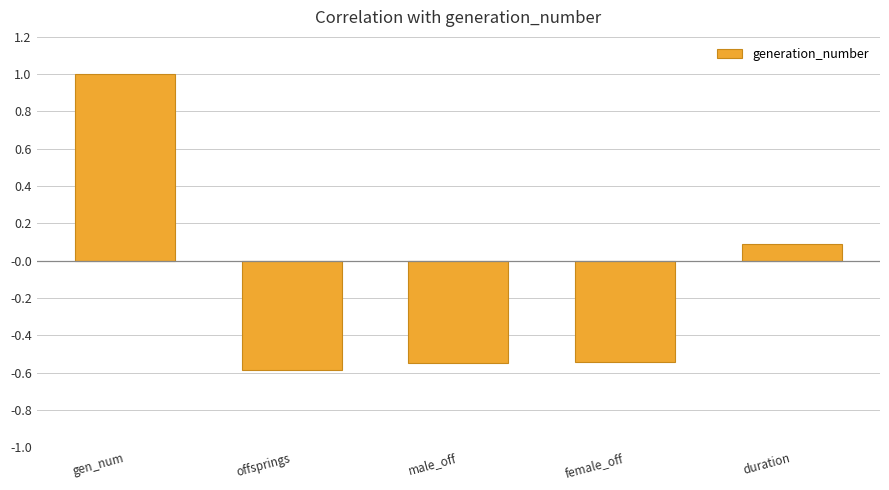

How many bars are there in total?

5